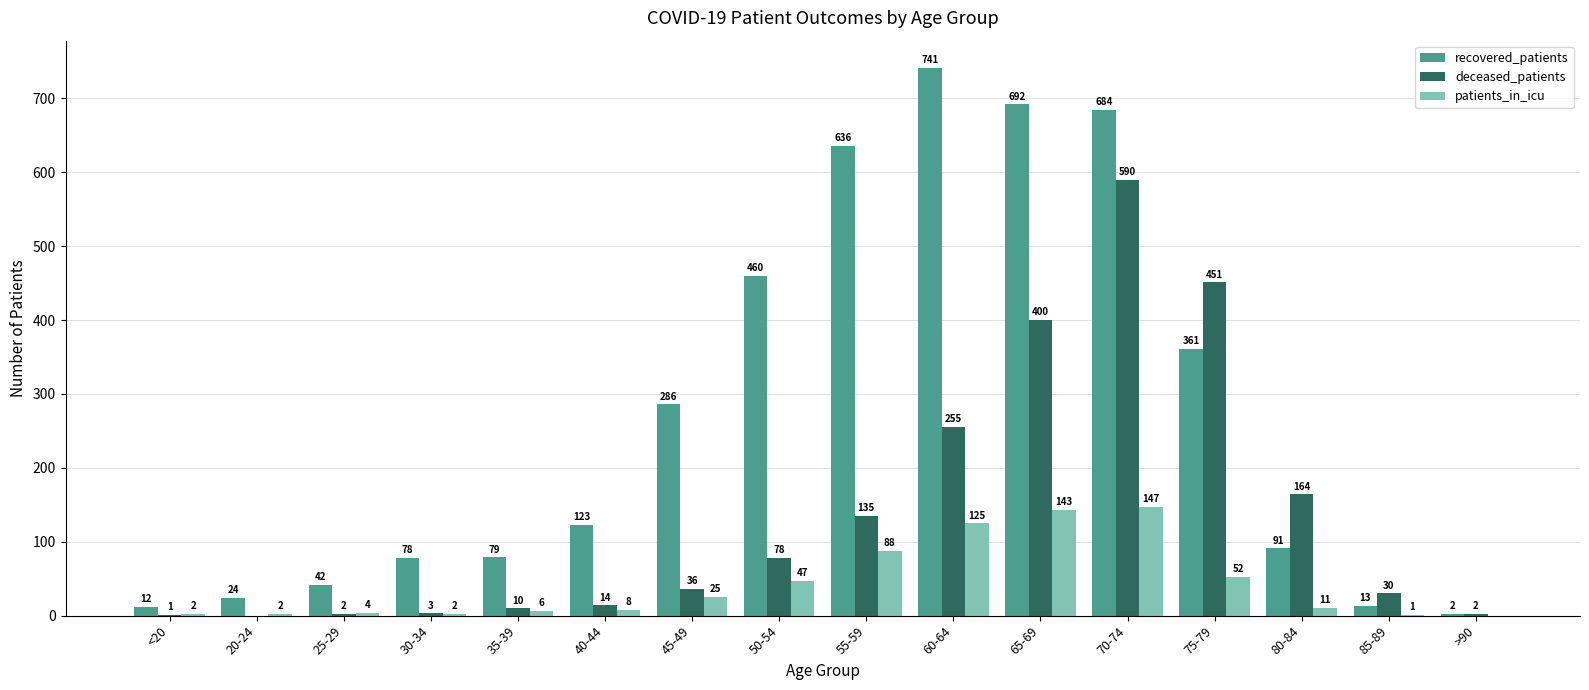

Count the number of categories in the chart.

16